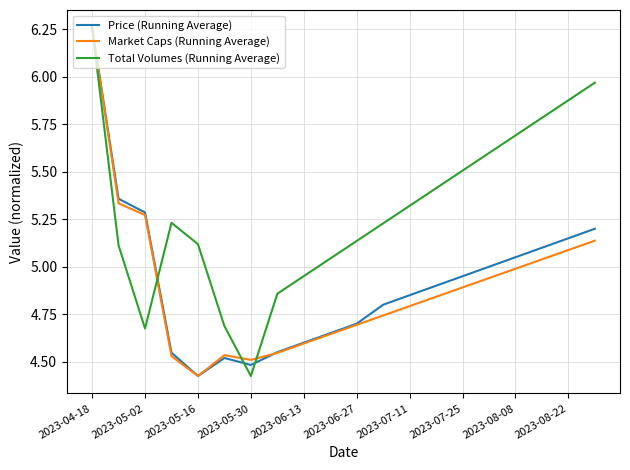

Which series has the largest total across all categories?

Total Volumes (Running Average)